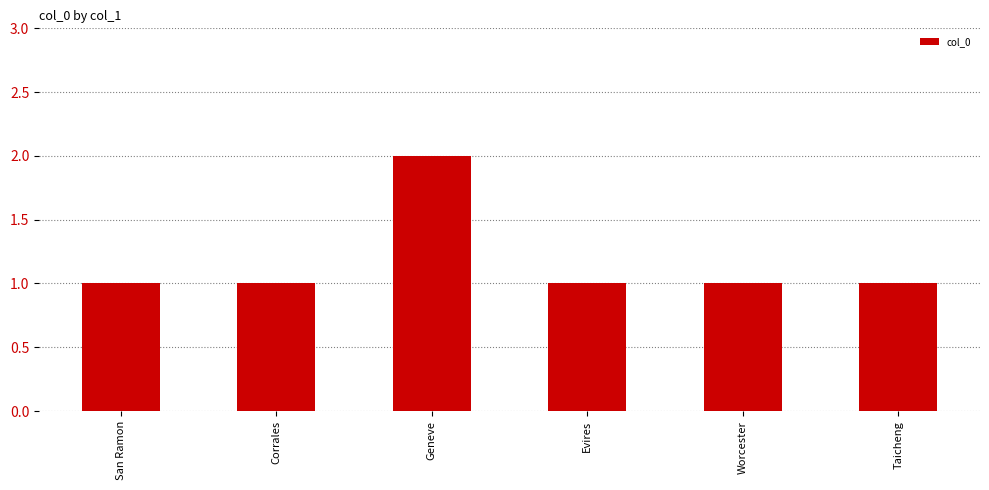

What is the label of the 1st bar from the right?

Taicheng